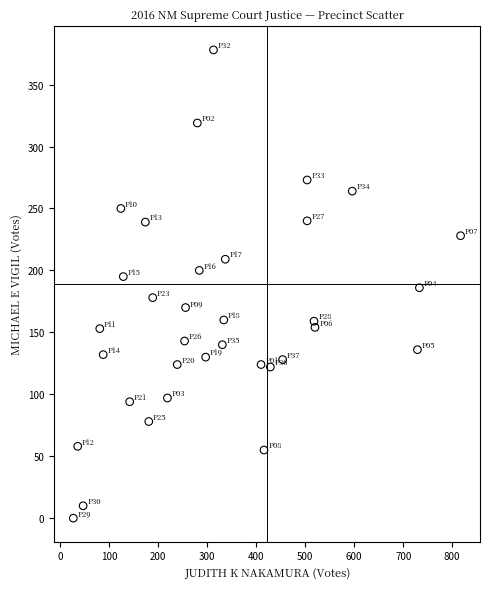

What is the range of Y values (max minus min)?

378